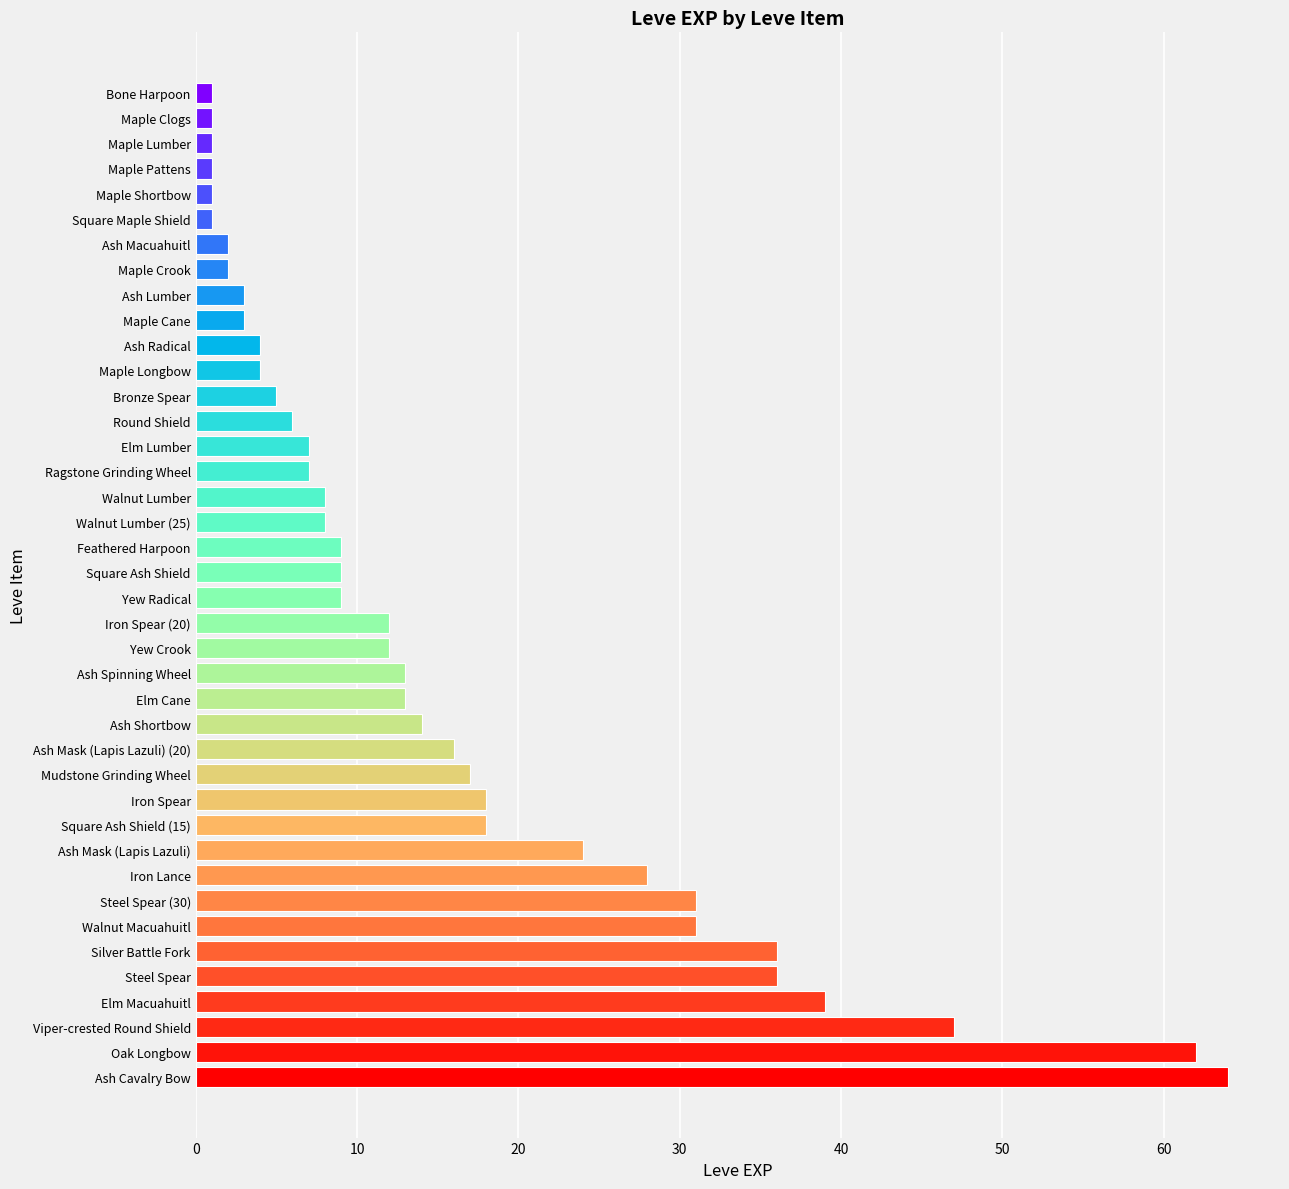

What is the maximum value shown in the chart?

64